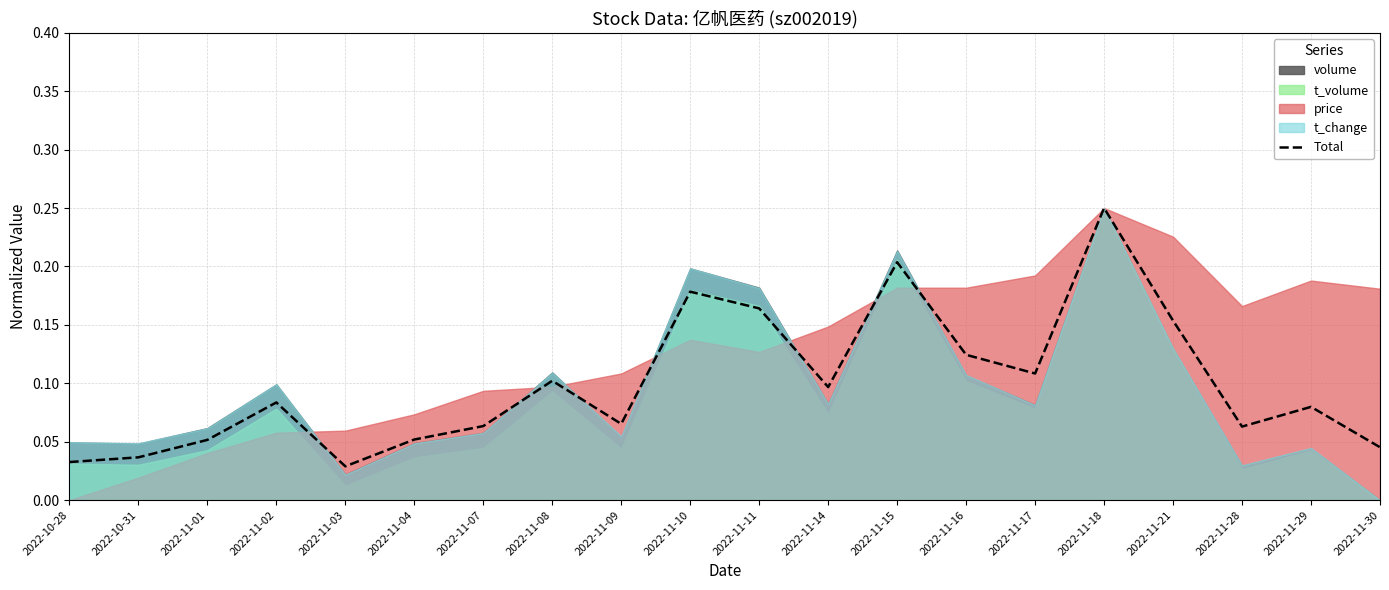

Which label corresponds to the smallest value in the chart?

2022-11-03